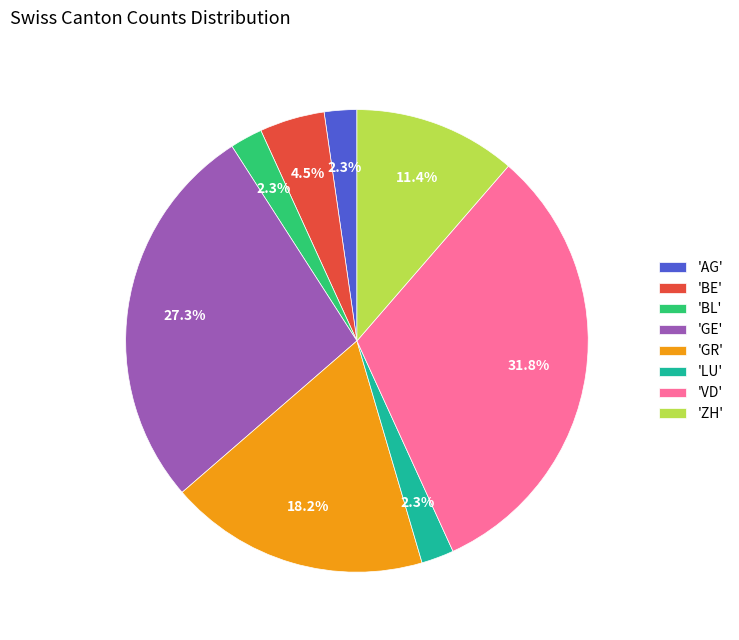

Do 'GE' and 'BE' together represent more than half of the pie?

No